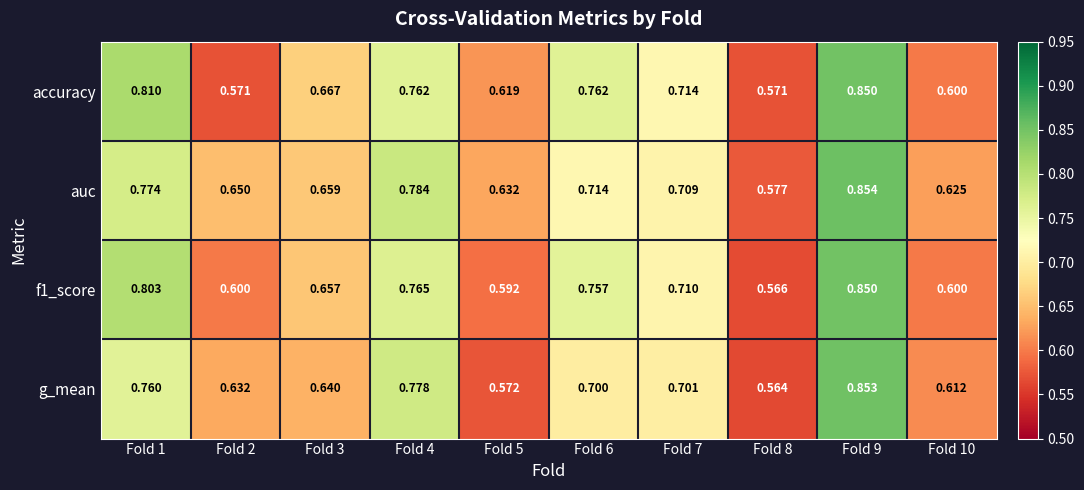

At which category is the sum across all series the highest?

Fold 9